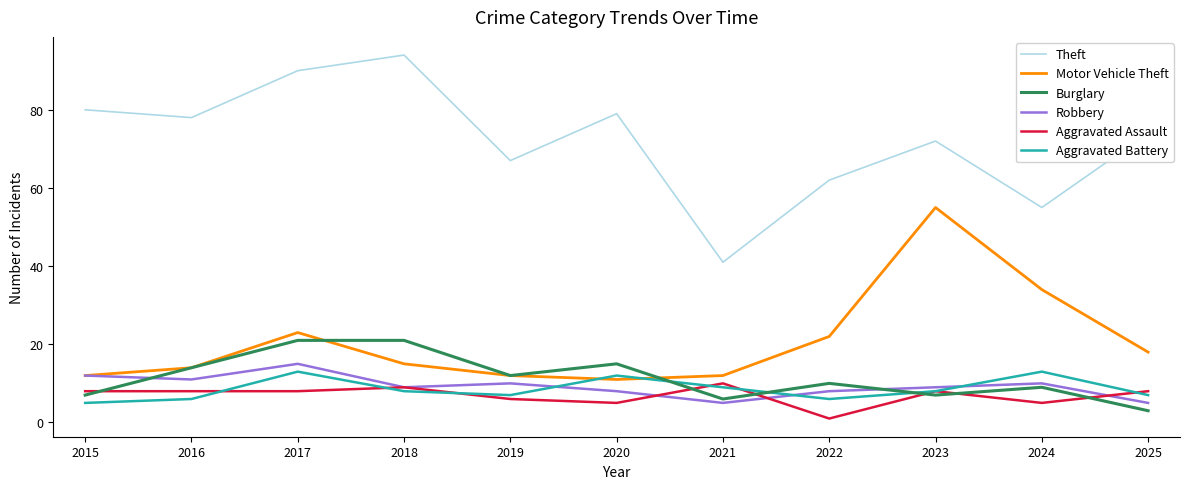

True or false: Theft and Robbery intersect in this chart.

False